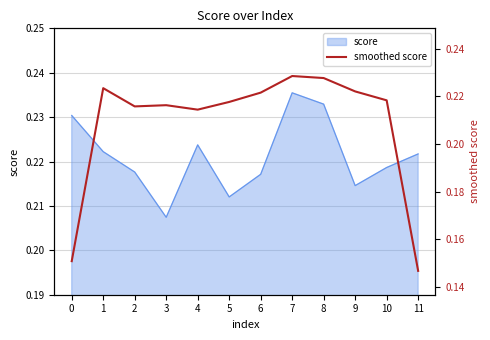

What is the value of the 8th point from the left?

0.2